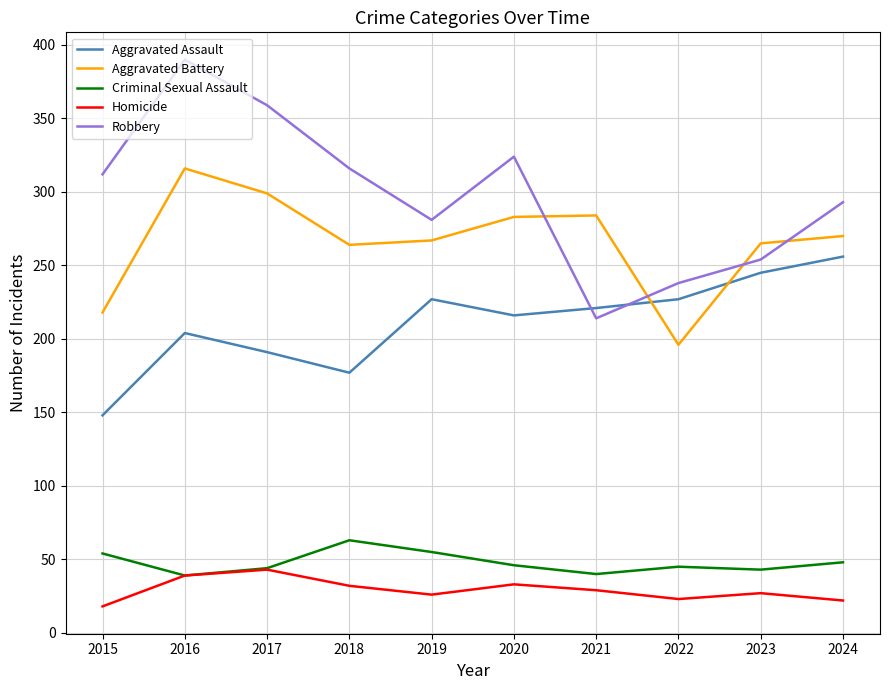

What is the lowest value of the Criminal Sexual Assault series?

39